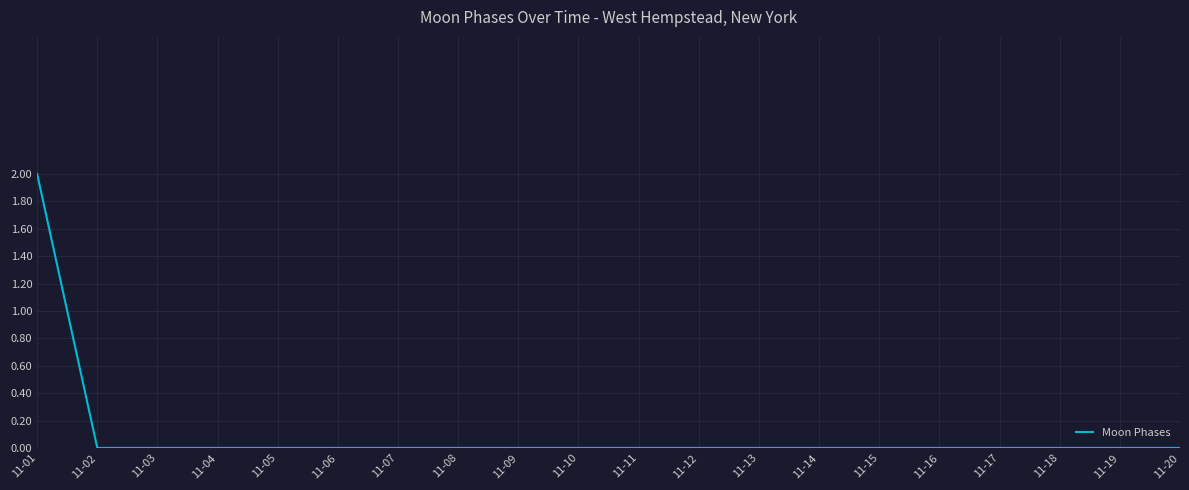

Reading right to left, transcribe all the data shown in this chart.

0	0	0	0	0	0	0	0	0	0	0	0	0	0	0	0	0	0	0	2